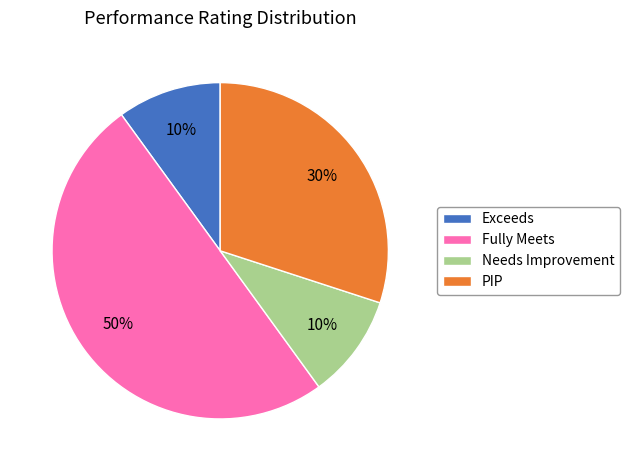

Does Needs Improvement represent more than half of the total?

No